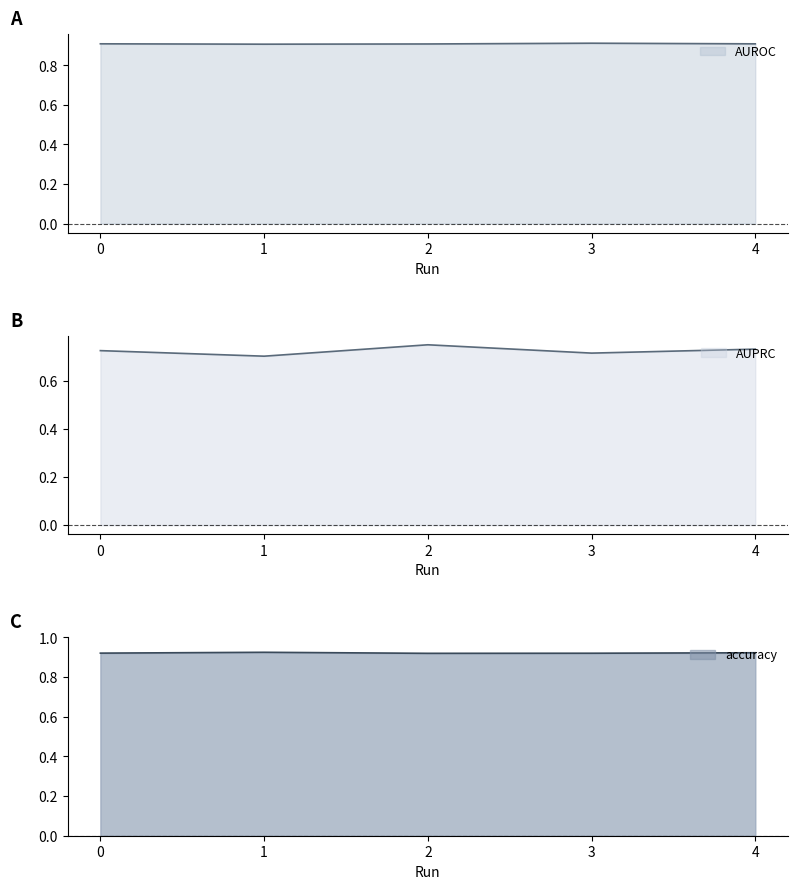

At how many categories does at least one series exceed 0?

5